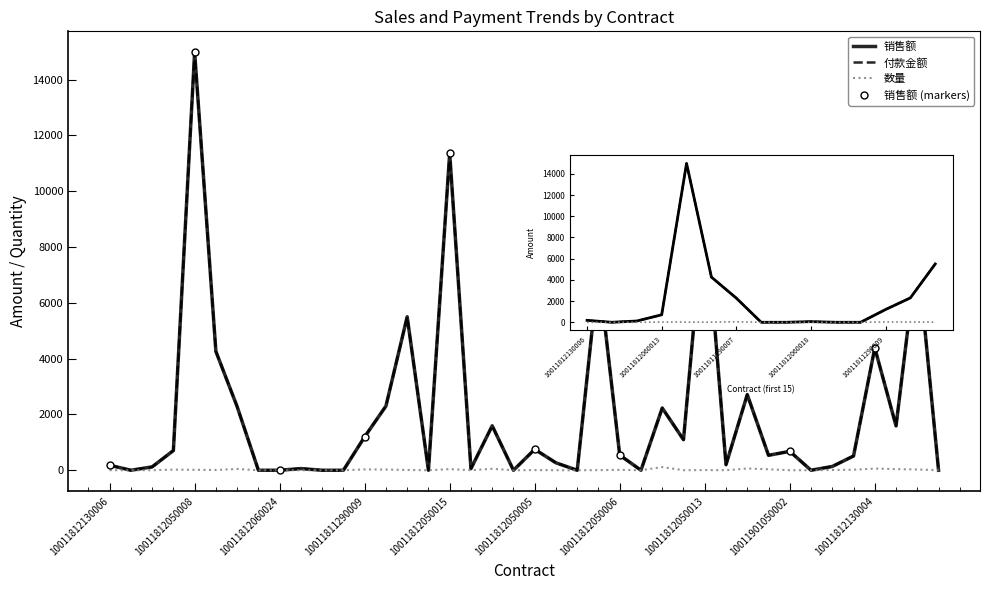

Reading left to right, list all the values displayed in this chart.

销售额: 10011812130006=179.8	10011812050011=0.0	10011812060005=120.0	10011812060013=706.0	10011812050008=14980.0	10011812060017=4258.0	10011811290007=2280.0	10011812130005=0.0	10011812060024=0.0	10011812060018=60.0	10011812130008=0.0	10011812060019=0.0	10011811290009=1200.0	10011812130013=2300.0	10011812130017=5500.0	10011811160002=0.0	10011812050015=11360.0	10011812060020=58.0	10011811140007=1593.0	10011812050003=0.0	10011812050005=750.0	10011901050004=266.0	10011811290008=0.0	10011811140004=7175.0	10011812050006=542.0	10011812060006=0.0	10011812060011=2230.5	10011812130007=1096.0	10011812050013=9523.0	10011812270004=199.0	10011811140001=2711.2	10011812130002=535.0	10011901050002=678.0	10011812280001=0.0	10011812270001=136.0	10011811140006=511.0	10011812130004=4384.5	10011811160003=1589.0	10011812050001=7856.0	10011812050012=0.0
付款金额: 10011812130006=179.8	10011812050011=0.0	10011812060005=120.0	10011812060013=706.0	10011812050008=14980.0	10011812060017=4258.0	10011811290007=2280.0	10011812130005=0.0	10011812060024=0.0	10011812060018=60.0	10011812130008=0.0	10011812060019=0.0	10011811290009=1200.0	10011812130013=2300.0	10011812130017=5500.0	10011811160002=0.0	10011812050015=11360.0	10011812060020=58.0	10011811140007=1593.0	10011812050003=0.0	10011812050005=750.0	10011901050004=266.0	10011811290008=0.0	10011811140004=7175.0	10011812050006=542.0	10011812060006=0.0	10011812060011=2230.5	10011812130007=1096.0	10011812050013=9523.0	10011812270004=199.0	10011811140001=2711.2	10011812130002=535.0	10011901050002=678.0	10011812280001=0.0	10011812270001=136.0	10011811140006=511.0	10011812130004=4384.5	10011811160003=1589.0	10011812050001=7856.0	10011812050012=0.0
数量: 10011812130006=2.0	10011812050011=0.0	10011812060005=1.0	10011812060013=23.0	10011812050008=16.0	10011812060017=10.0	10011811290007=46.0	10011812130005=0.0	10011812060024=0.0	10011812060018=2.0	10011812130008=0.0	10011812060019=0.0	10011811290009=30.0	10011812130013=25.0	10011812130017=11.0	10011811160002=0.0	10011812050015=41.0	10011812060020=2.0	10011811140007=52.0	10011812050003=0.0	10011812050005=6.0	10011901050004=2.0	10011811290008=0.0	10011811140004=4.0	10011812050006=15.0	10011812060006=0.0	10011812060011=113.0	10011812130007=2.0	10011812050013=7.0	10011812270004=1.0	10011811140001=62.0	10011812130002=35.0	10011901050002=2.0	10011812280001=0.0	10011812270001=10.0	10011811140006=19.0	10011812130004=60.0	10011811160003=40.0	10011812050001=28.0	10011812050012=0.0